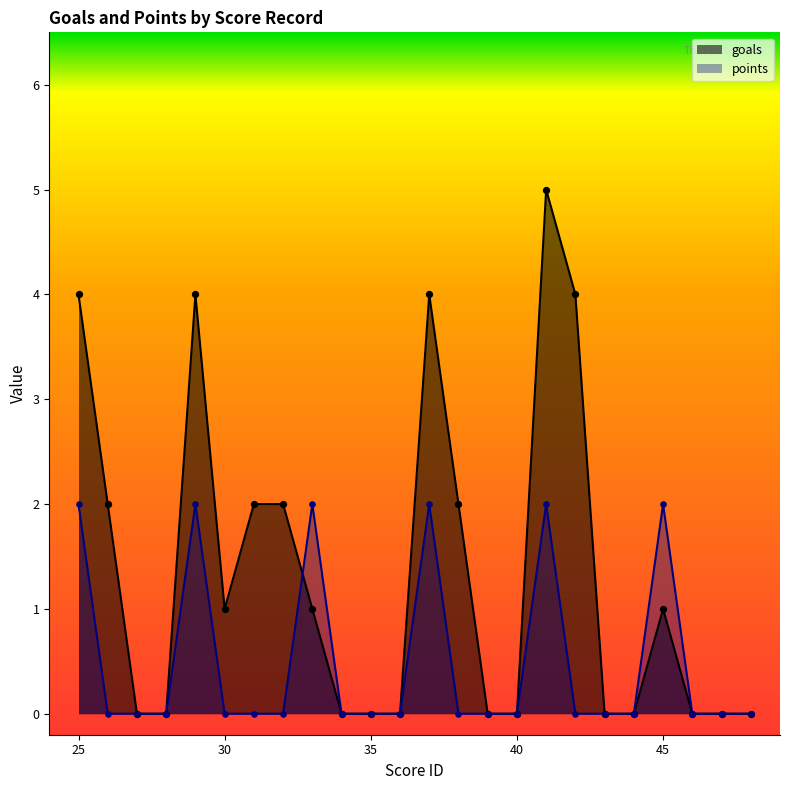

At how many categories does at least one series exceed 2?

5